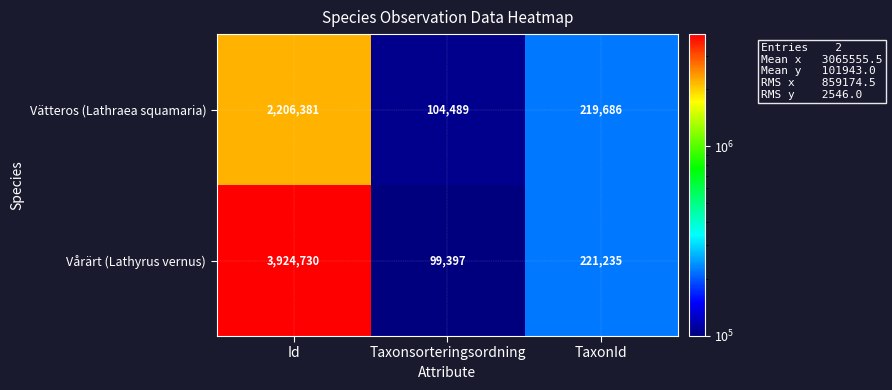

Reading left to right, list all the values displayed in this chart.

Vätteros (Lathraea squamaria): Id=2206381	Taxonsorteringsordning=104489	TaxonId=219686
Vårärt (Lathyrus vernus): Id=3924730	Taxonsorteringsordning=99397	TaxonId=221235